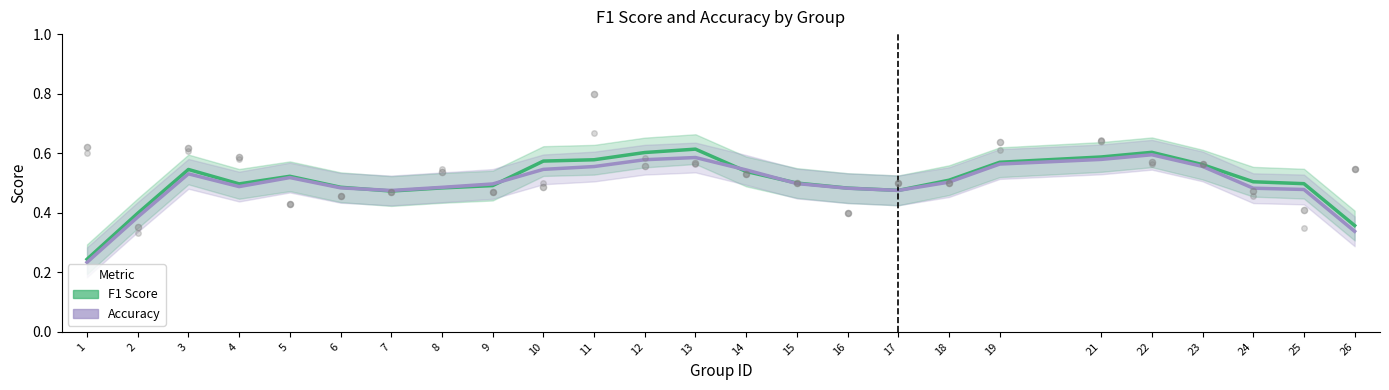

Which series contains the highest Y value?

f1_raw